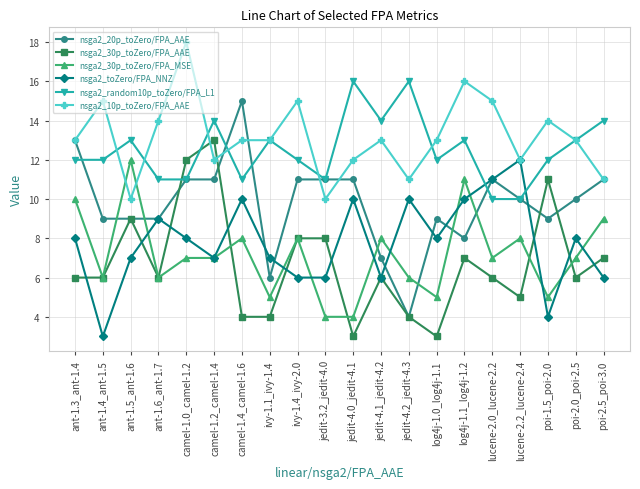

True or false: nsga2_20p_toZero/FPA_AAE has more than 1 points higher than both neighbors.

True